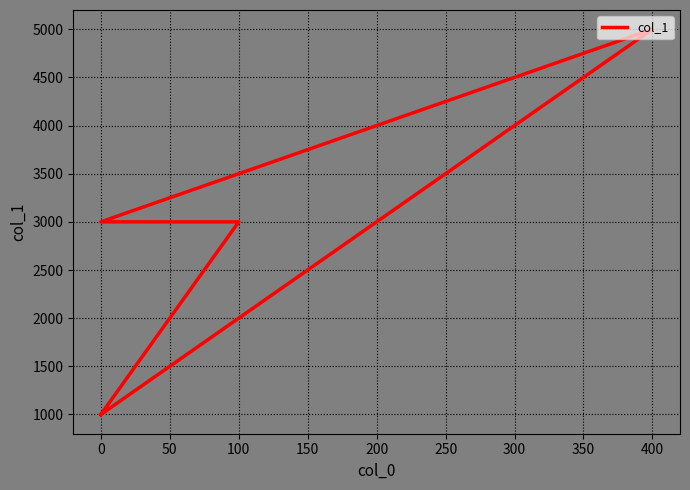

Count the values in the range 1000 to 3000.

6